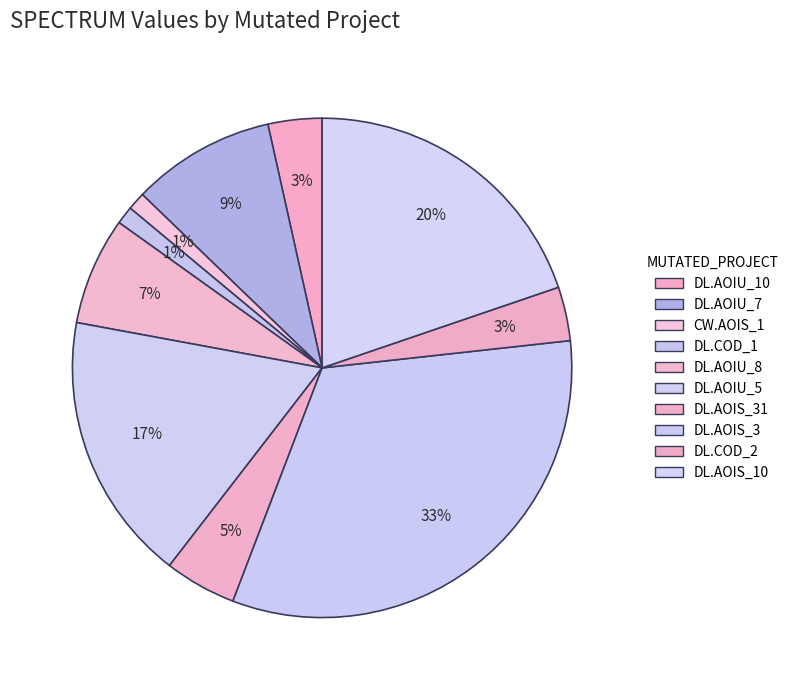

How many slices are in this pie chart?

10